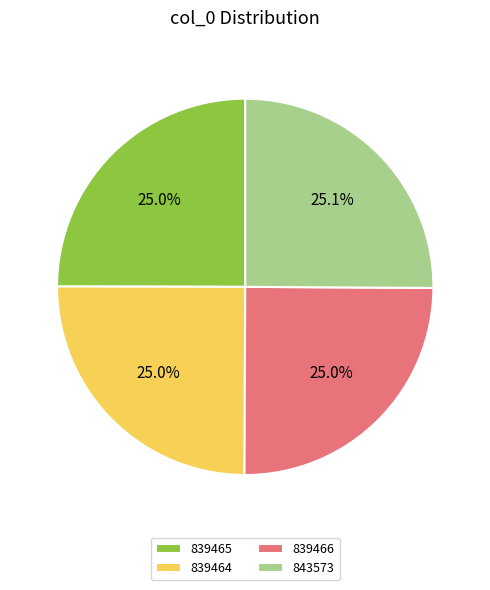

Combined, do 839465 and 843573 account for over 50%?

Yes